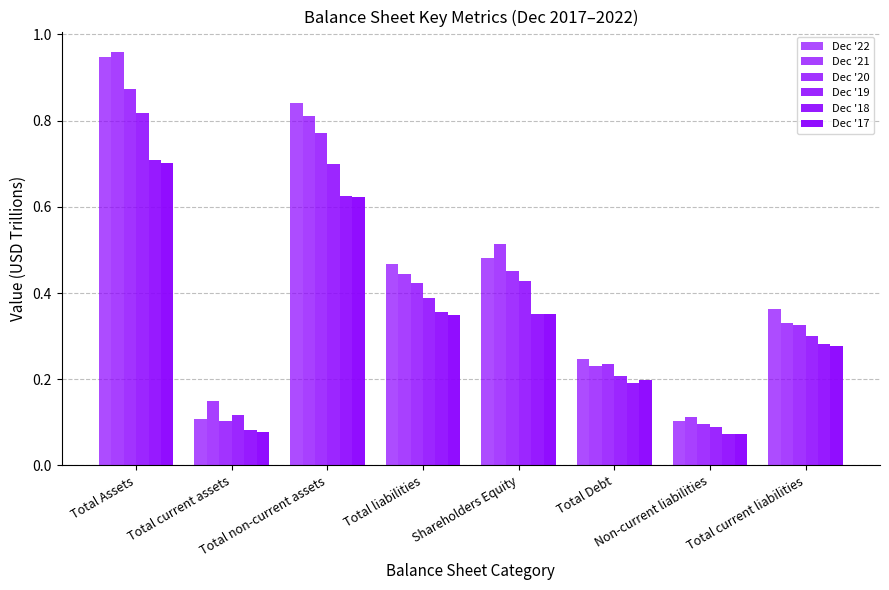

How many bars are there in each group?

6